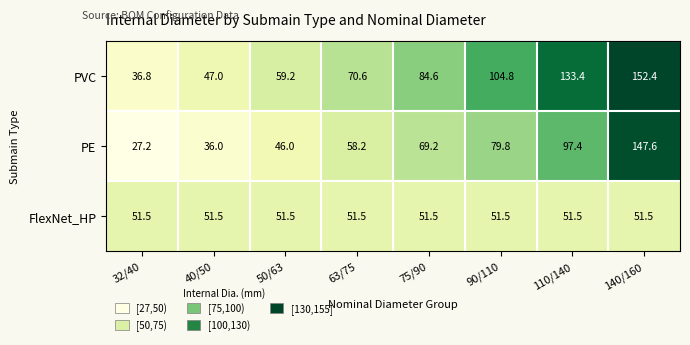

Between 75/90 and 110/140, which series saw the biggest shift?

PVC